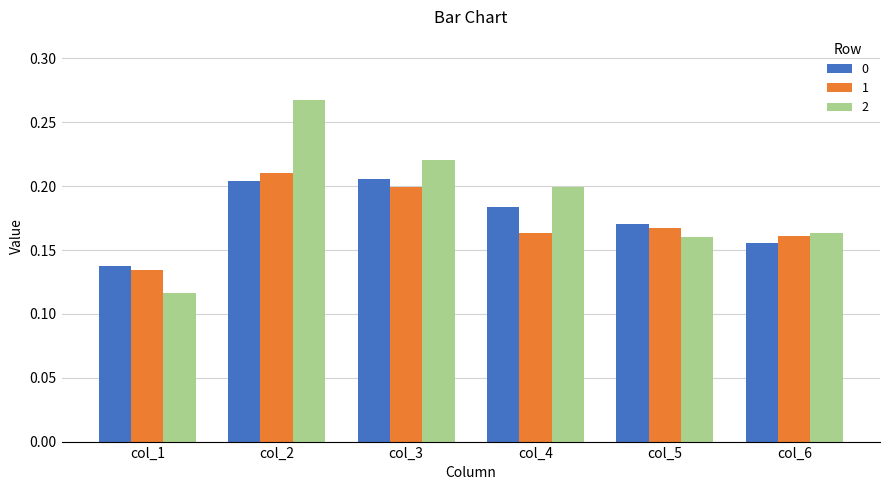

The value of 2 at col_4 is 0.2. True or false?

True